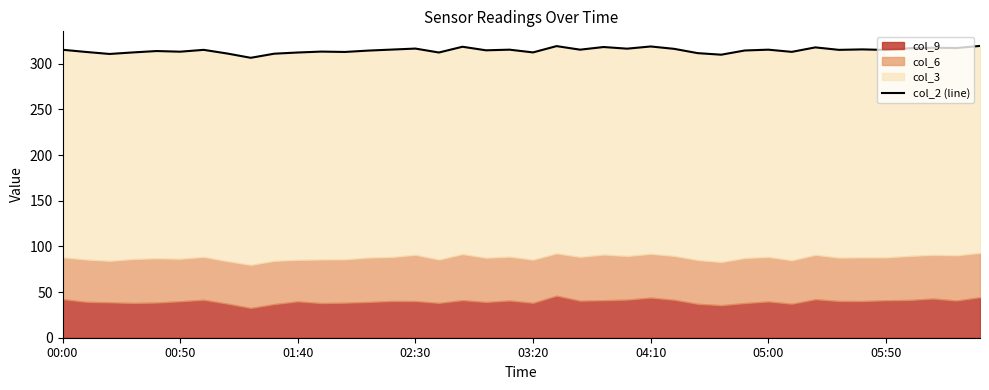

Is it true that the value at 23 is 441.8?

False